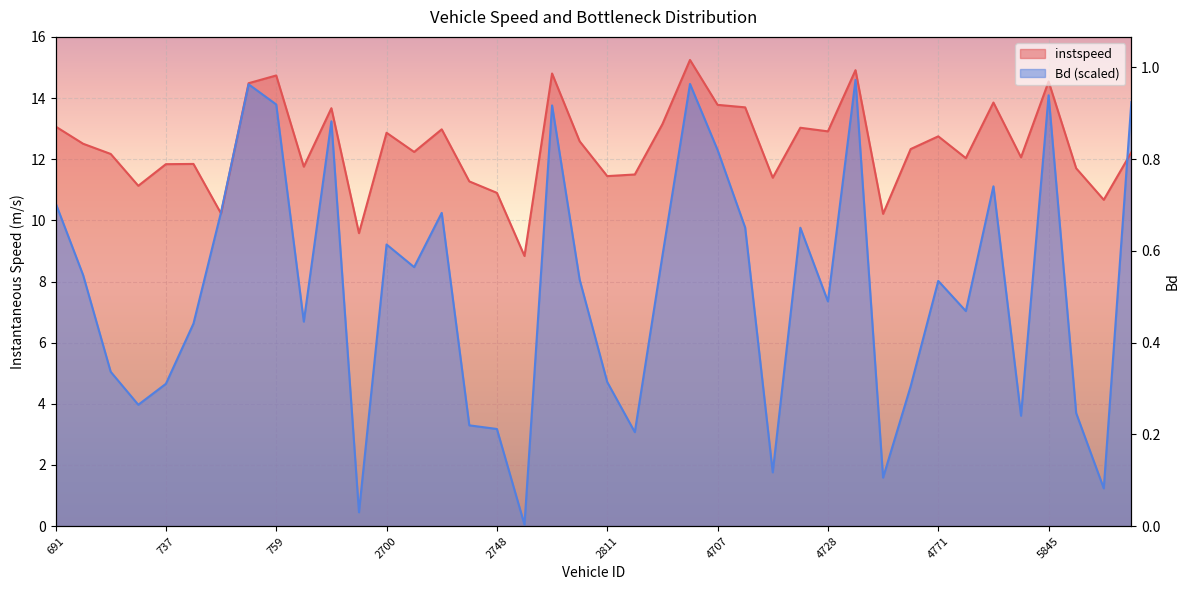

Read the instspeed value at 2748.

10.9